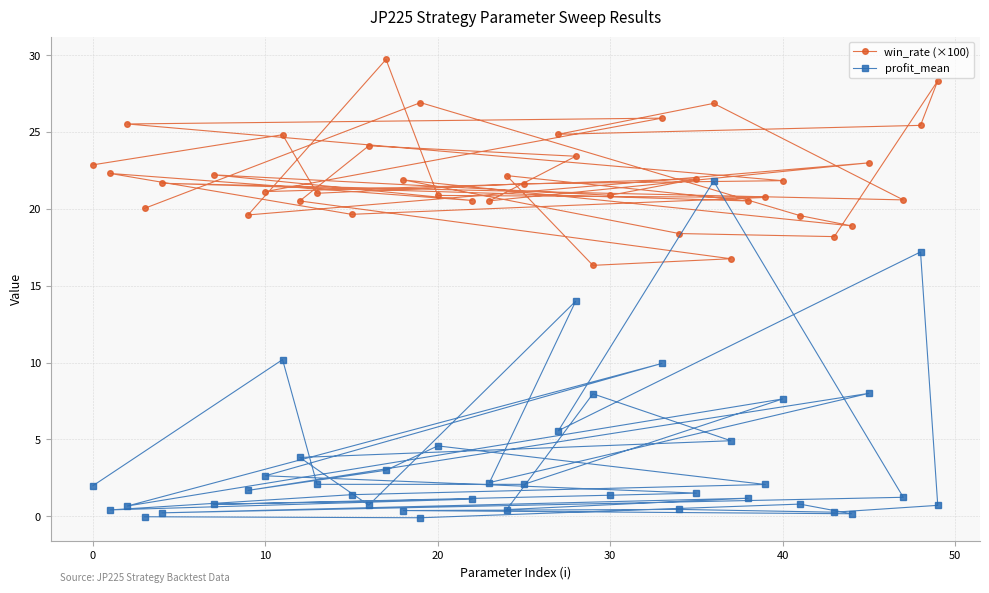

How many data points in profit_mean are above 1?

26